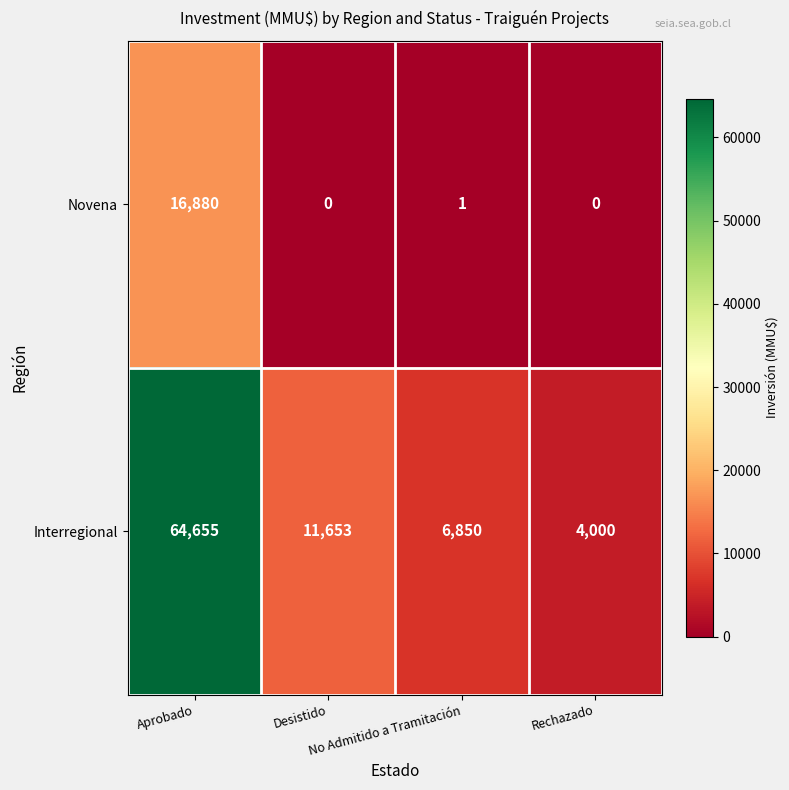

Which series has the widest spread of values?

Interregional